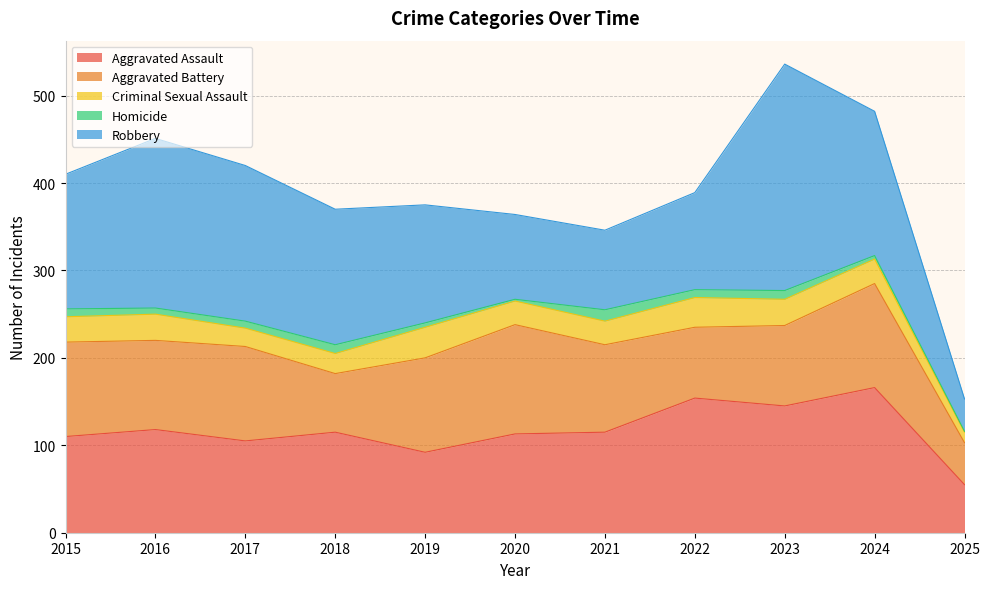

True or false: Robbery has a value of 306 at 2017.

False